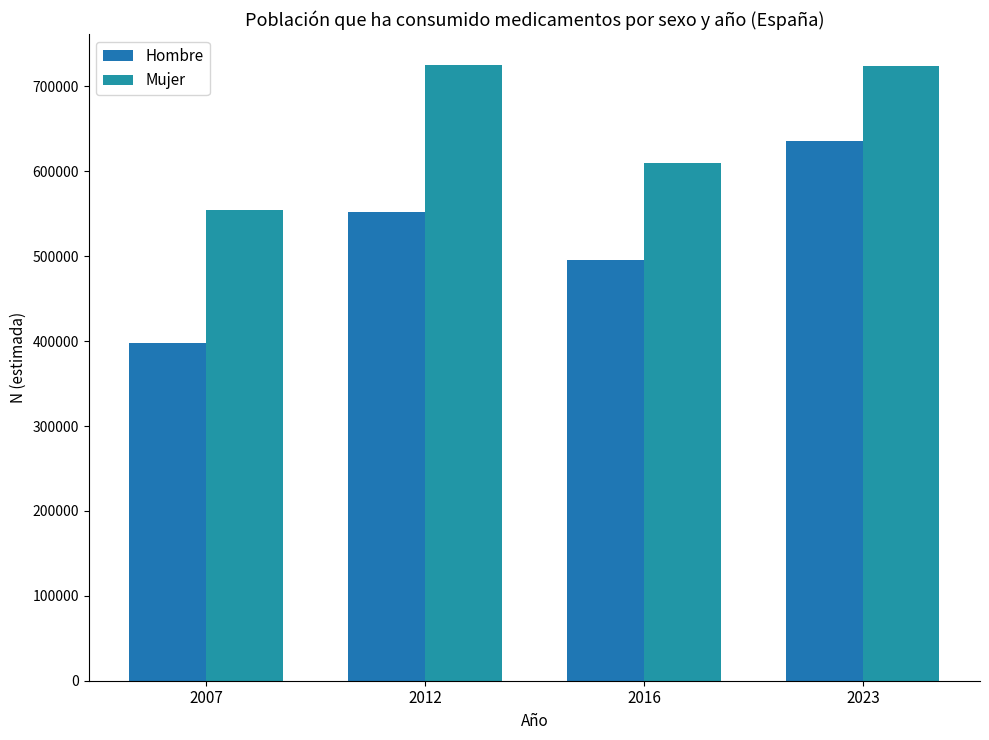

What are all the series names shown in the legend?

Hombre, Mujer